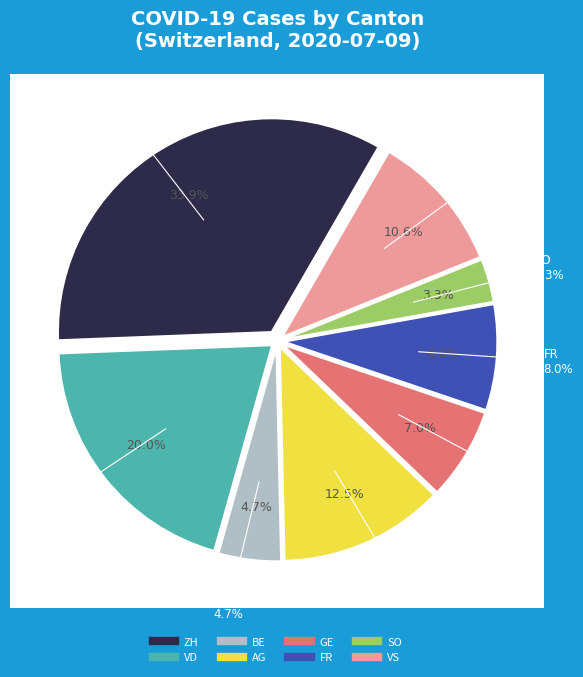

True or false: SO accounts for 3% of the total.

True